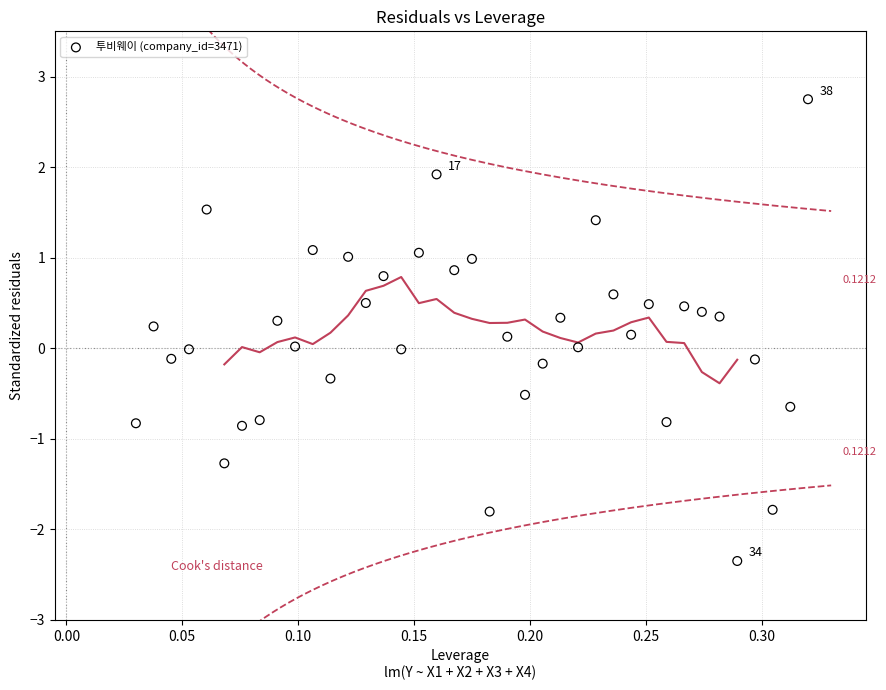

What is the range of Y values (max minus min)?

5.1